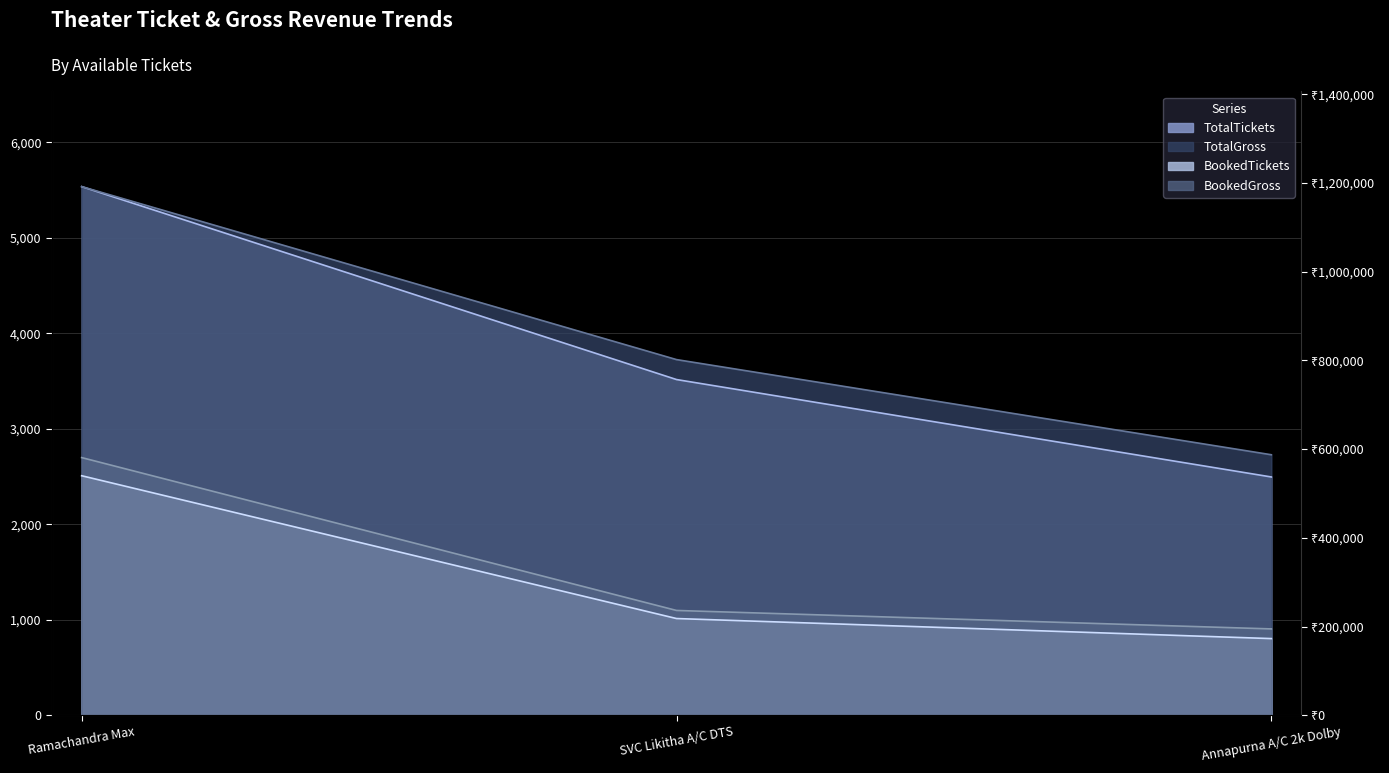

Does the chart display data point markers on the line(s)?

No